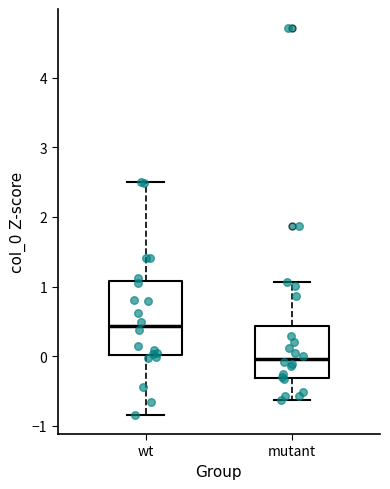

Where is the upper edge of the box for mutant on the y-axis? The values are not printed on the chart, so give them approximately, as read against the axis.

0.4